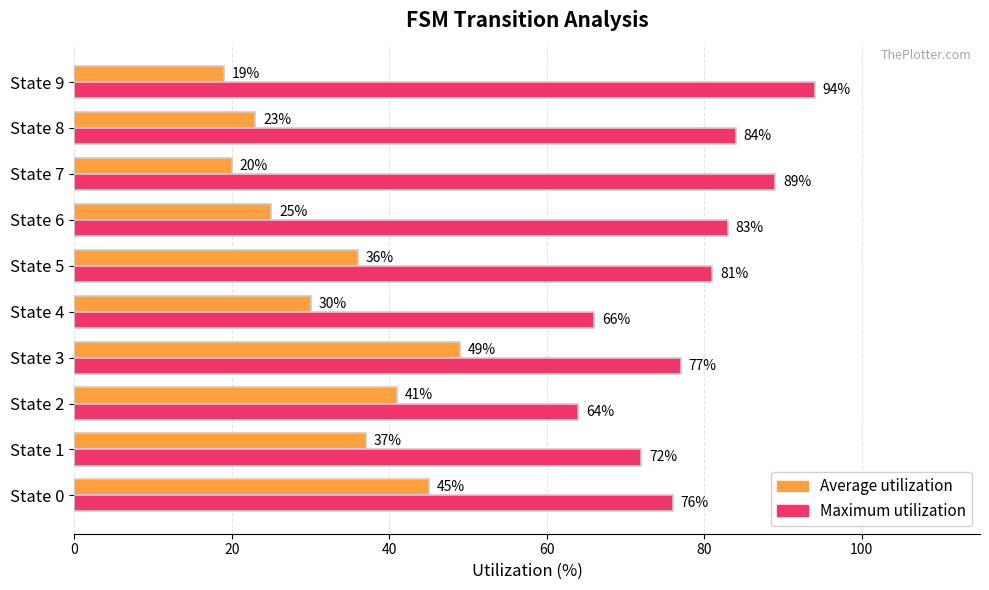

The Maximum utilization series shows 35 at State 1. True or false?

False